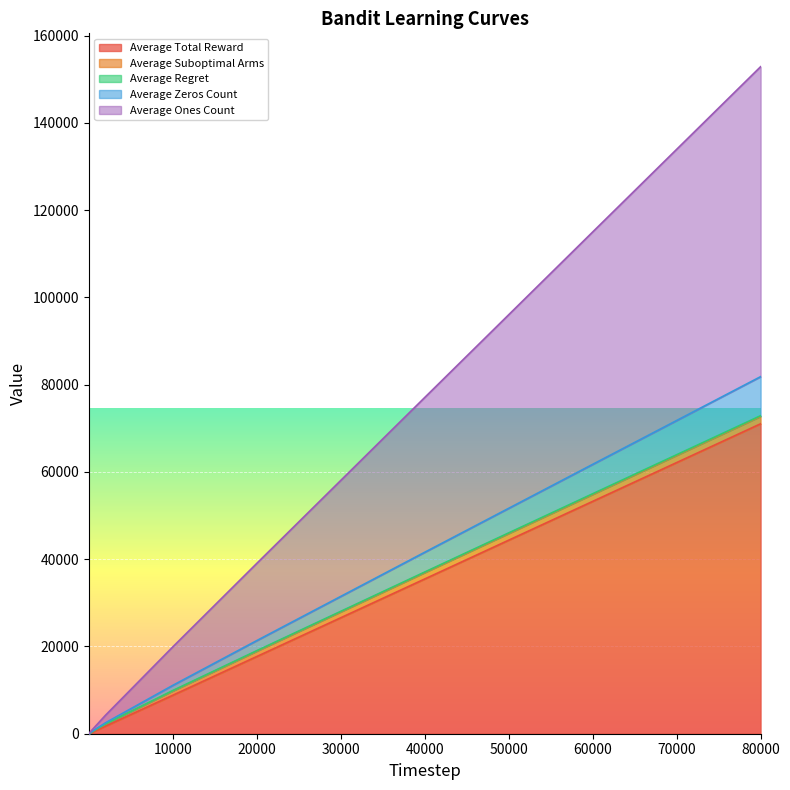

Does the chart display data point markers on the line(s)?

No